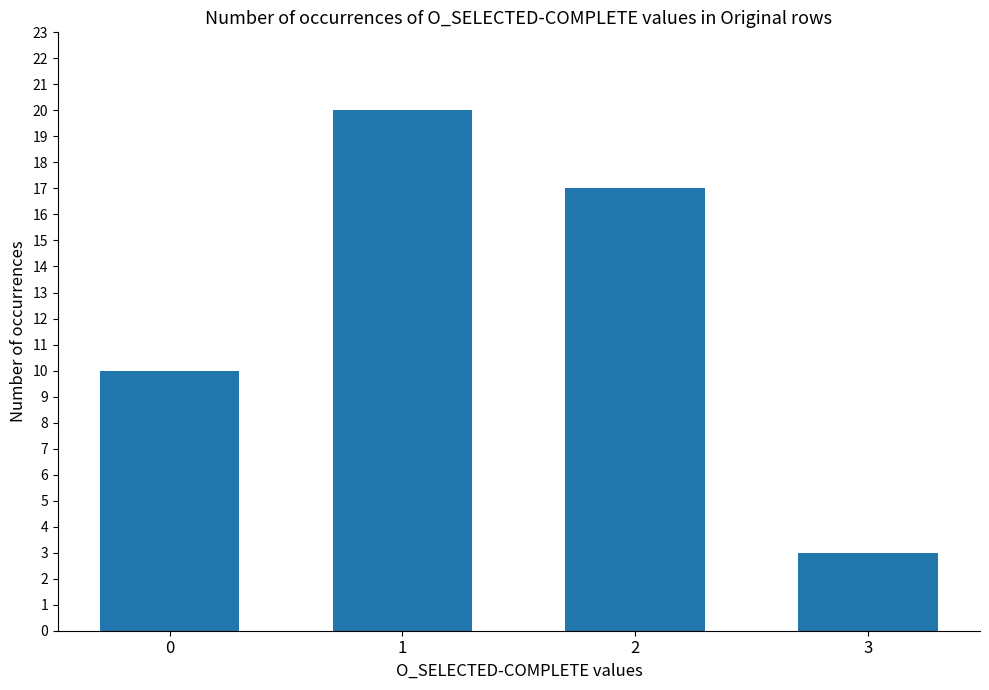

Reading left to right, extract all data points from this chart.

10	20	17	3